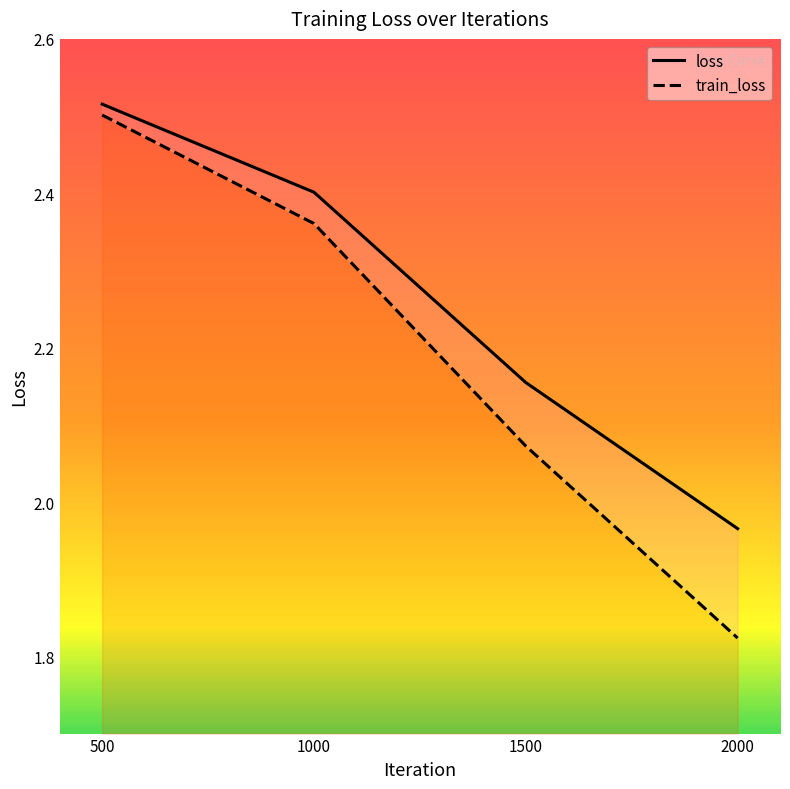

Where is loss nearest to the value 2?

2000